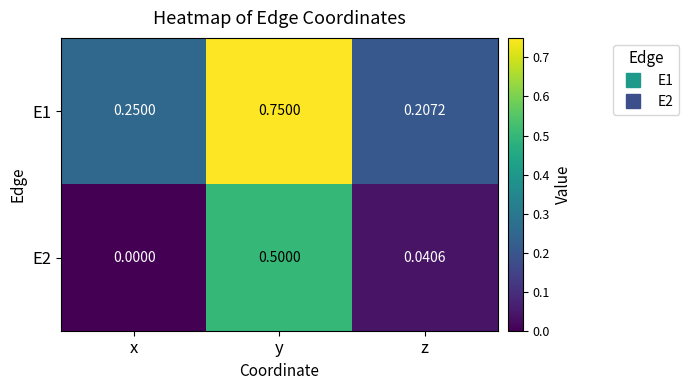

List the series in order of their peak value, lowest first.

E2, E1